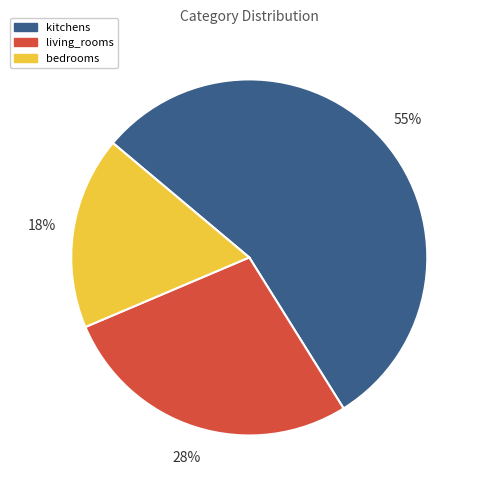

To the nearest percent, what percentage of the pie is living_rooms?

28%